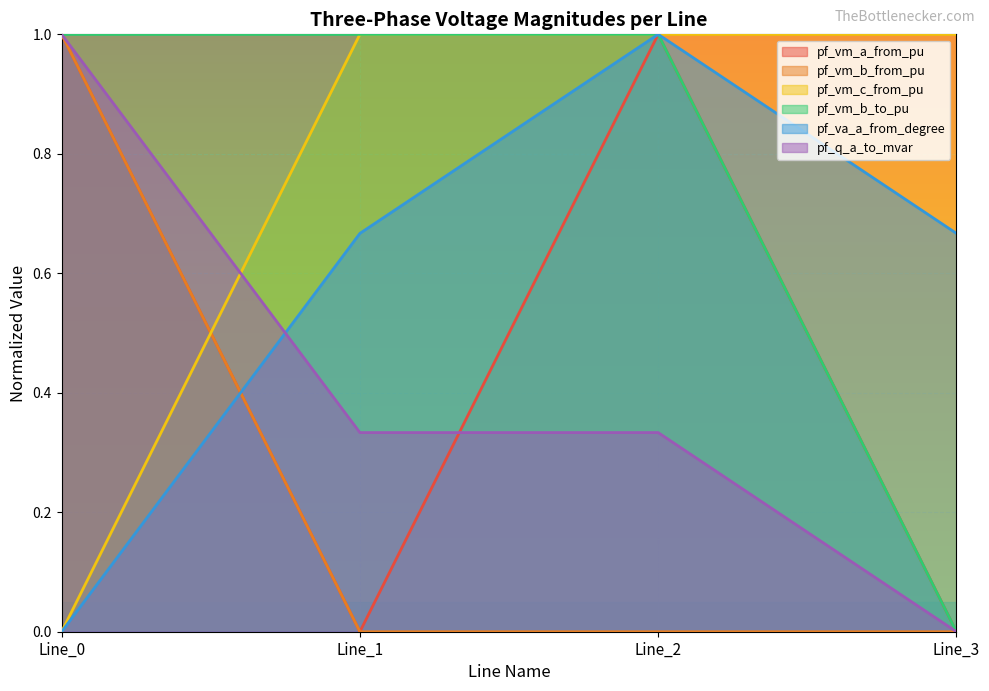

The pf_vm_c_from_pu series shows 1.0 at Line_1. True or false?

True